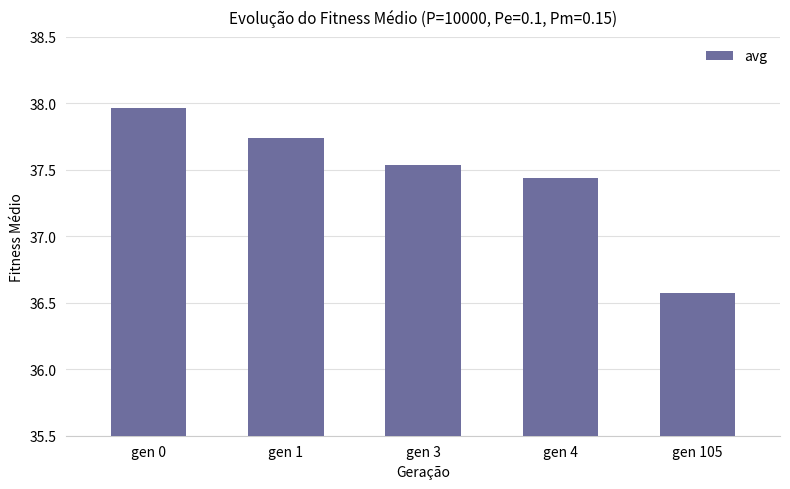

Rank the categories by value from highest to lowest.

gen 0, gen 1, gen 3, gen 4, gen 105